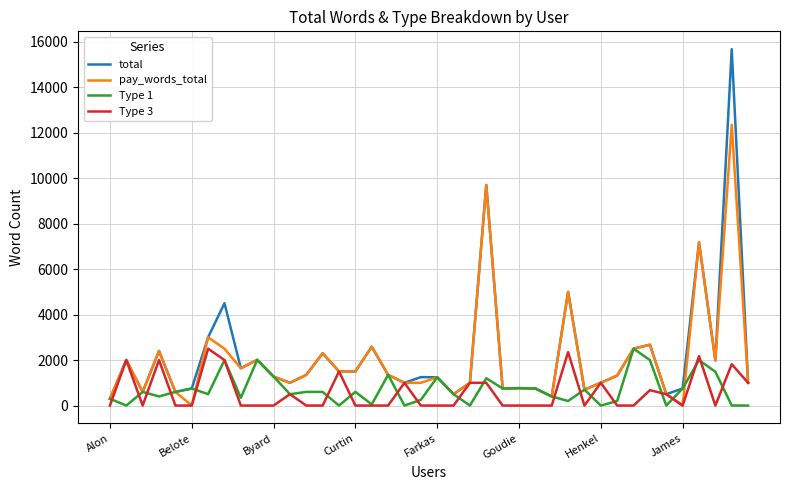

Which series has the largest range (max minus min)?

total